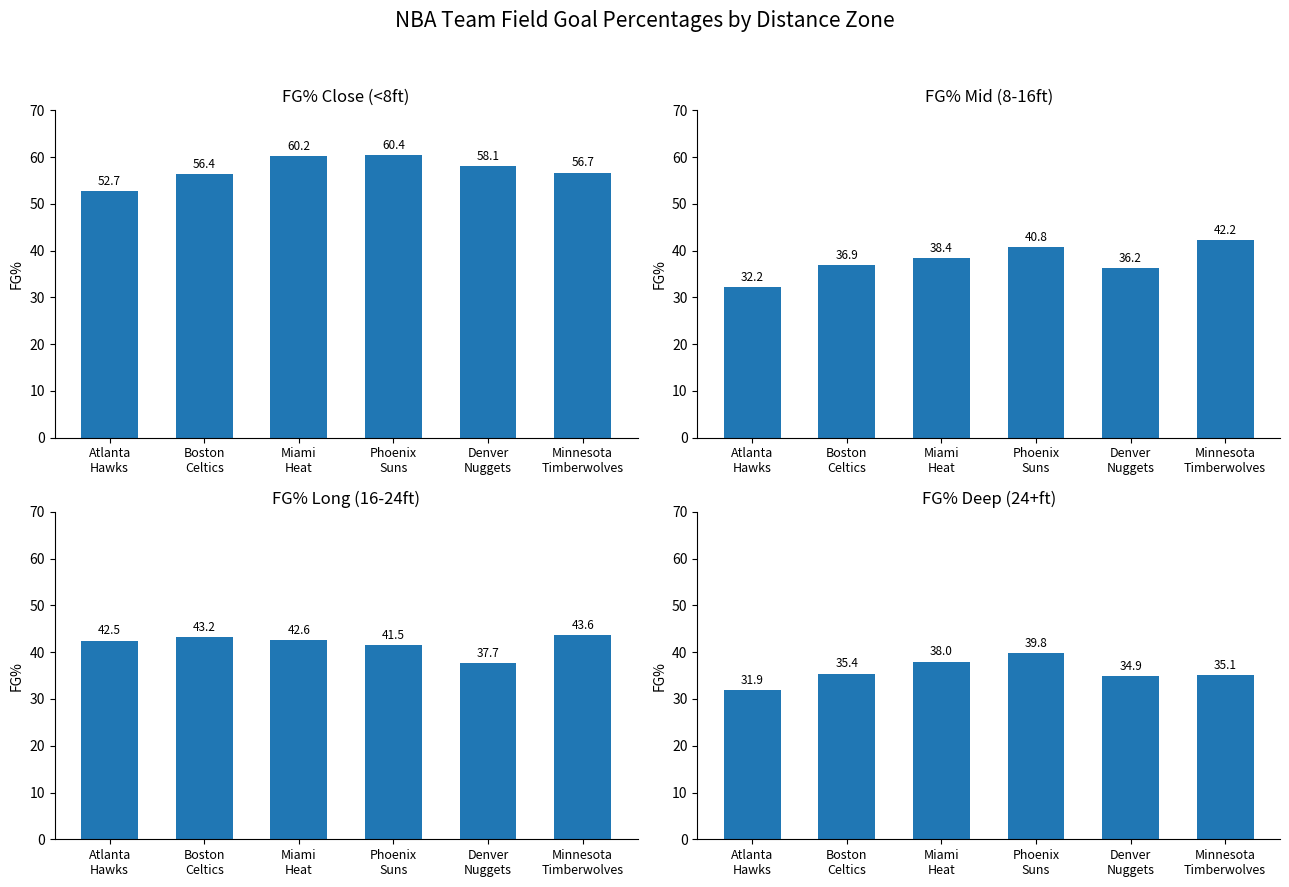

How many FG% Deep (24+ft) values are between 34 and 38?

4